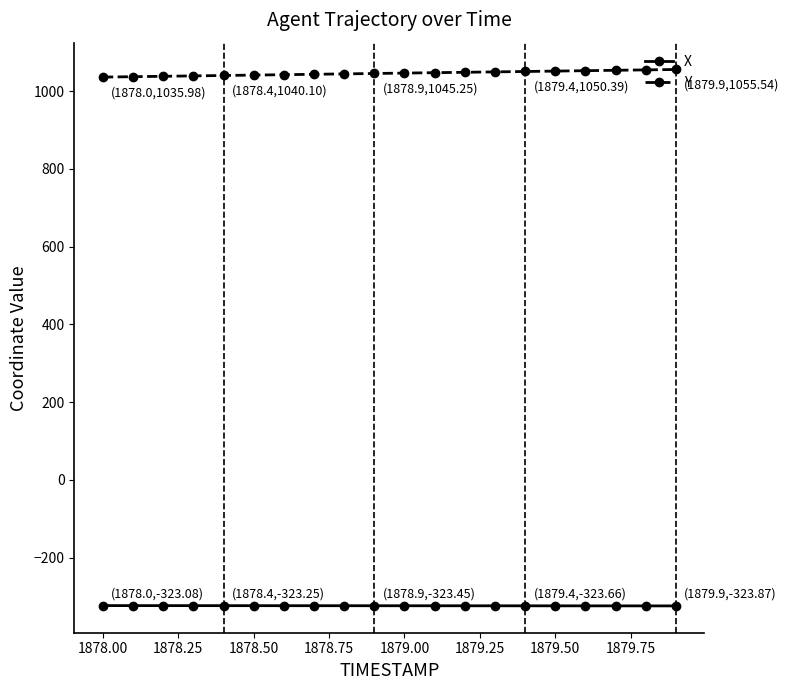

What is the average value of the Y series?

1045.8